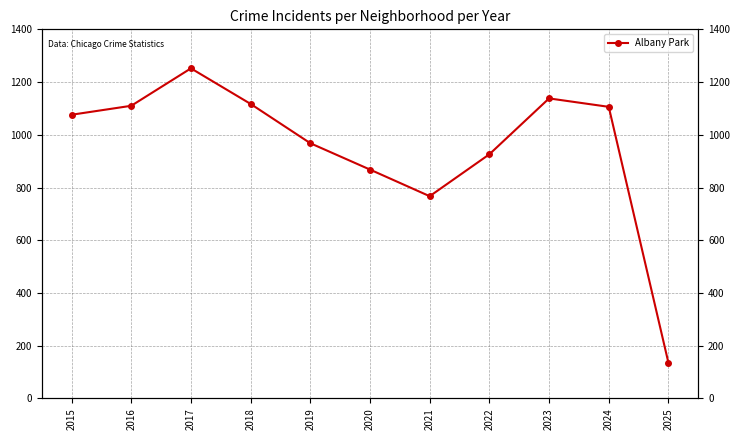

True or false: the data has more than 1 interior local peaks.

True